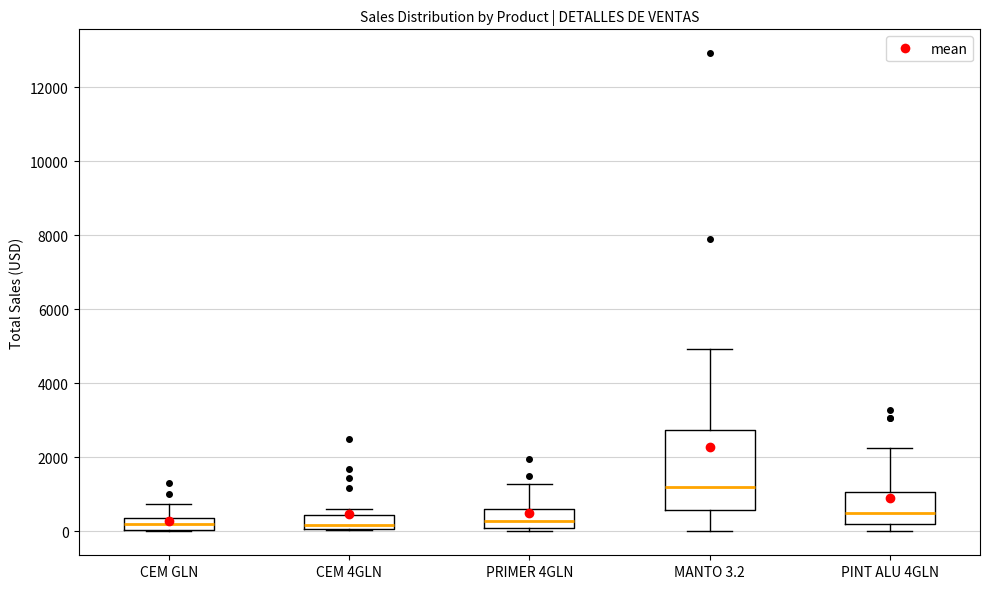

Which box is the tallest, from its lower edge to its upper edge?

MANTO 3.2